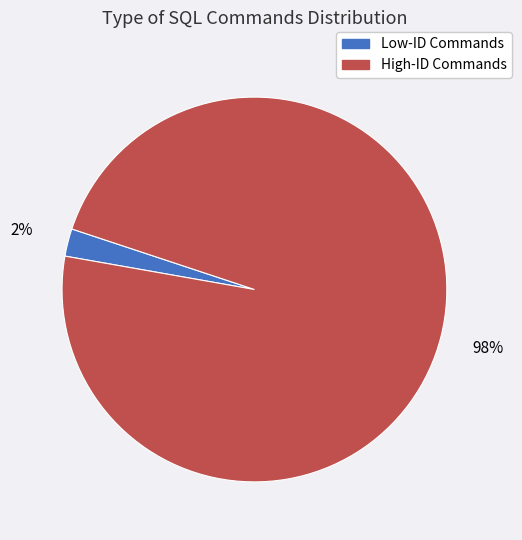

Rank the categories by value from lowest to highest.

Low-ID Commands, High-ID Commands